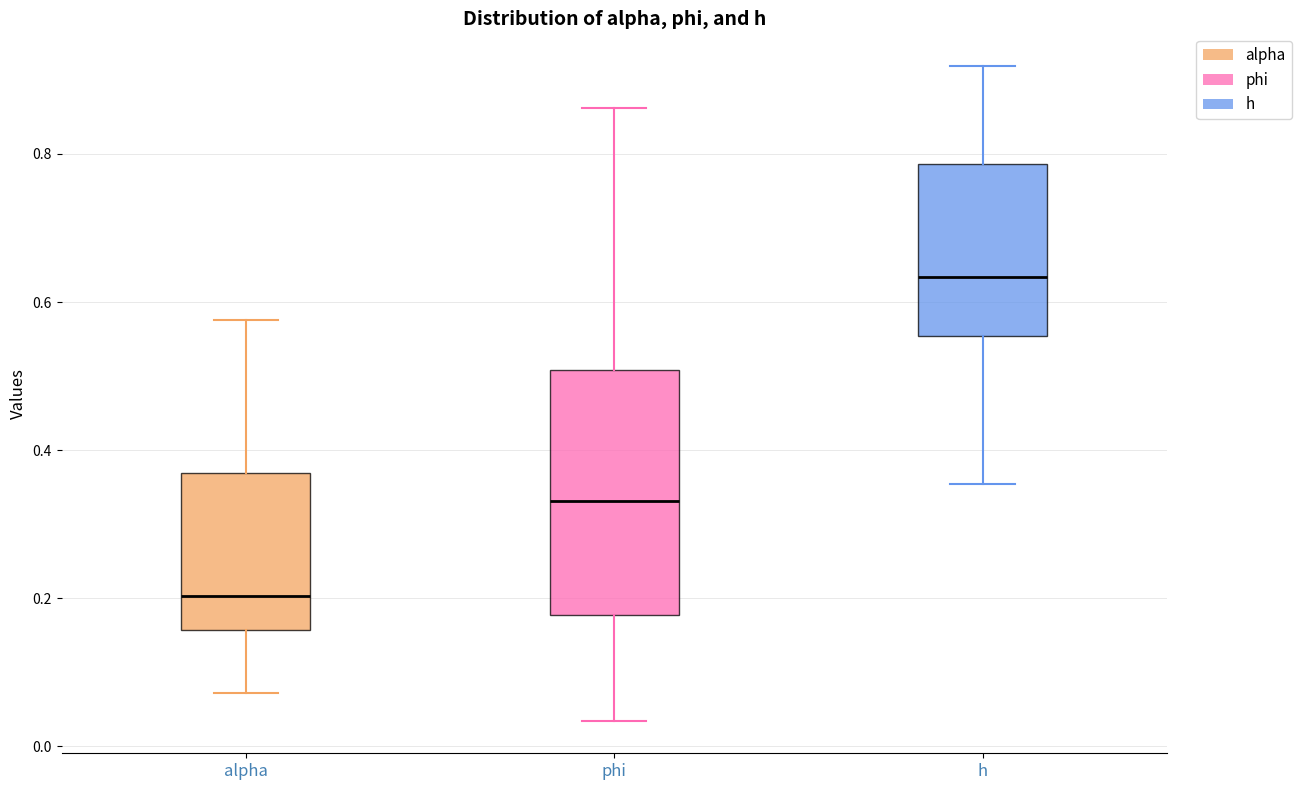

Which box's median line is the lowest?

alpha